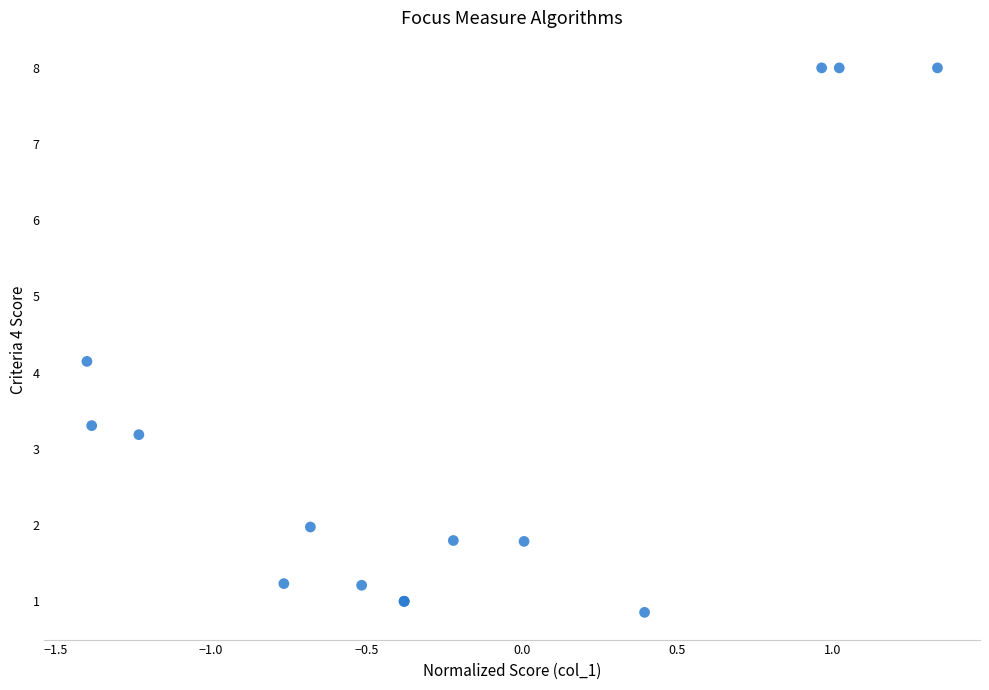

What Y value in the scatter plot is closest to 4?

4.1